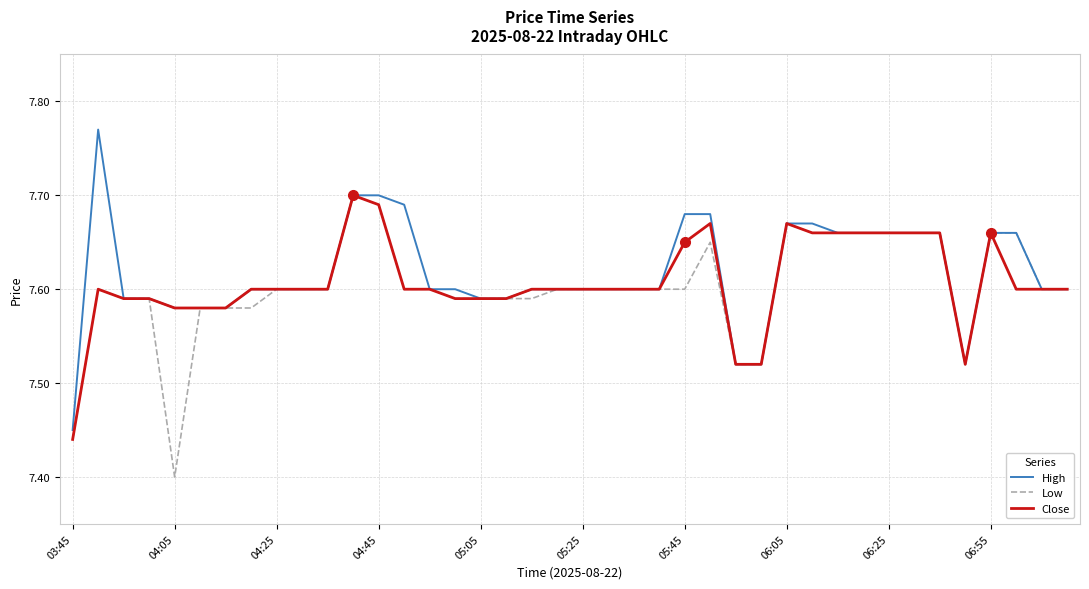

How many series are shown in this chart?

3